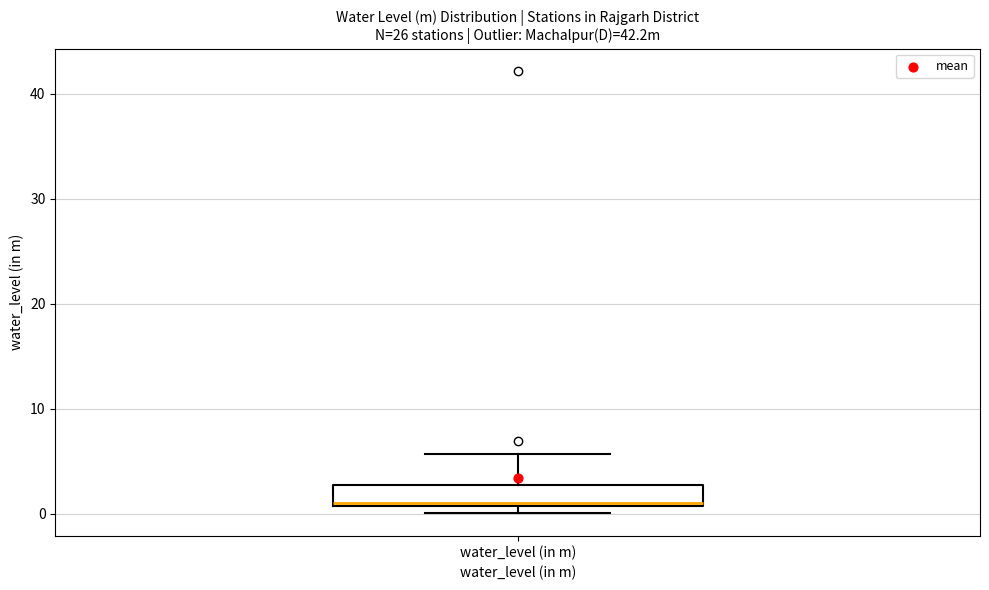

Transcribe this box plot: give where the median line is, the range the box spans, and where the two whiskers end, as read against the y-axis. The values are not printed on the chart, so give them approximately, as read against the axis.

median 1, box 1 to 3, whiskers 0 to 6